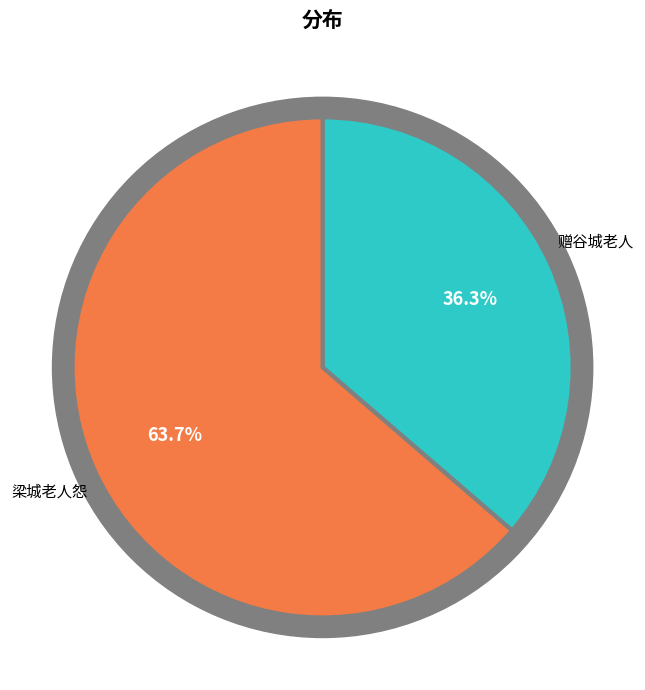

To the nearest percent, what portion does 赠谷城老人 represent?

36%